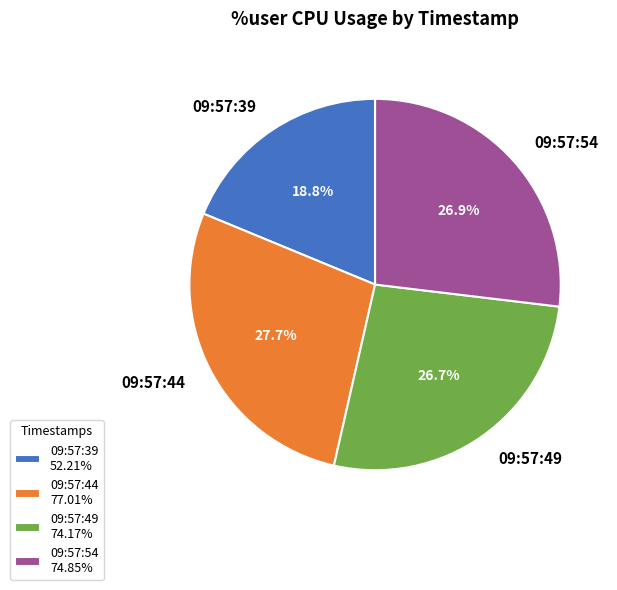

Do 09:57:54 and 09:57:39 together represent more than half of the pie?

No